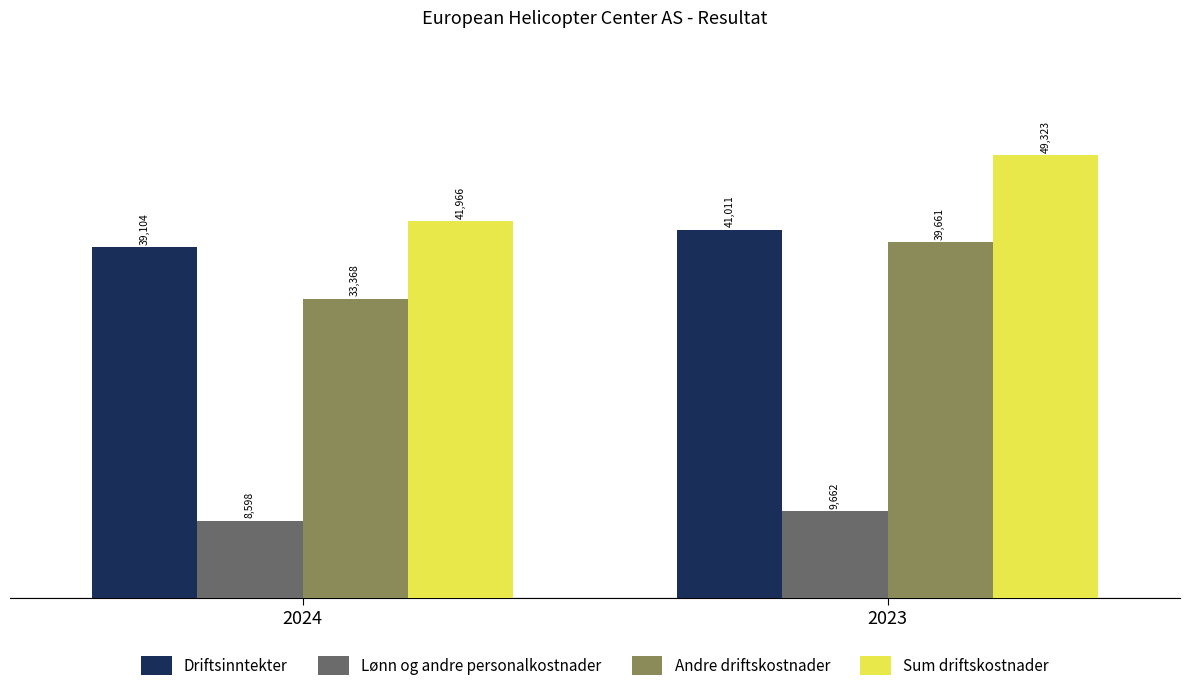

At which category does the chart reach its peak across all series?

2023